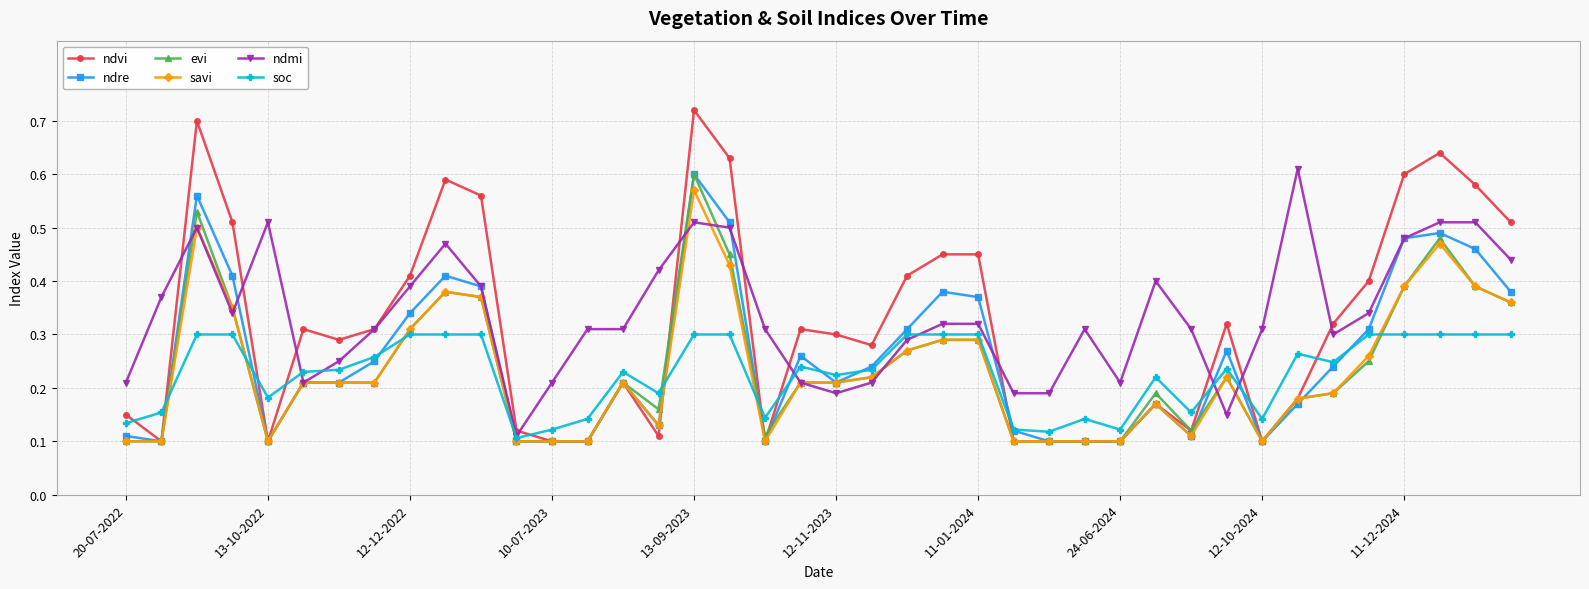

True or false: ndmi has more than 2 points higher than both neighbors.

True